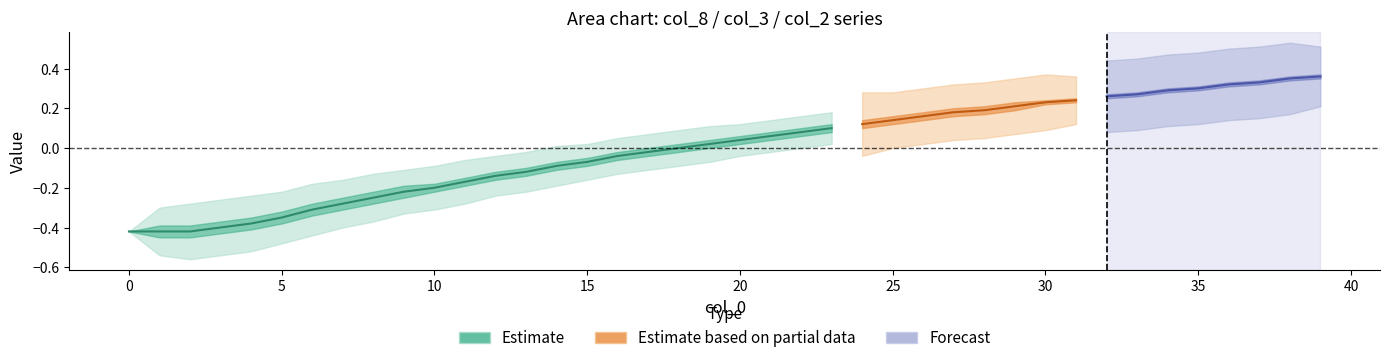

True or false: col_7 has more than 0 points higher than both neighbors.

False